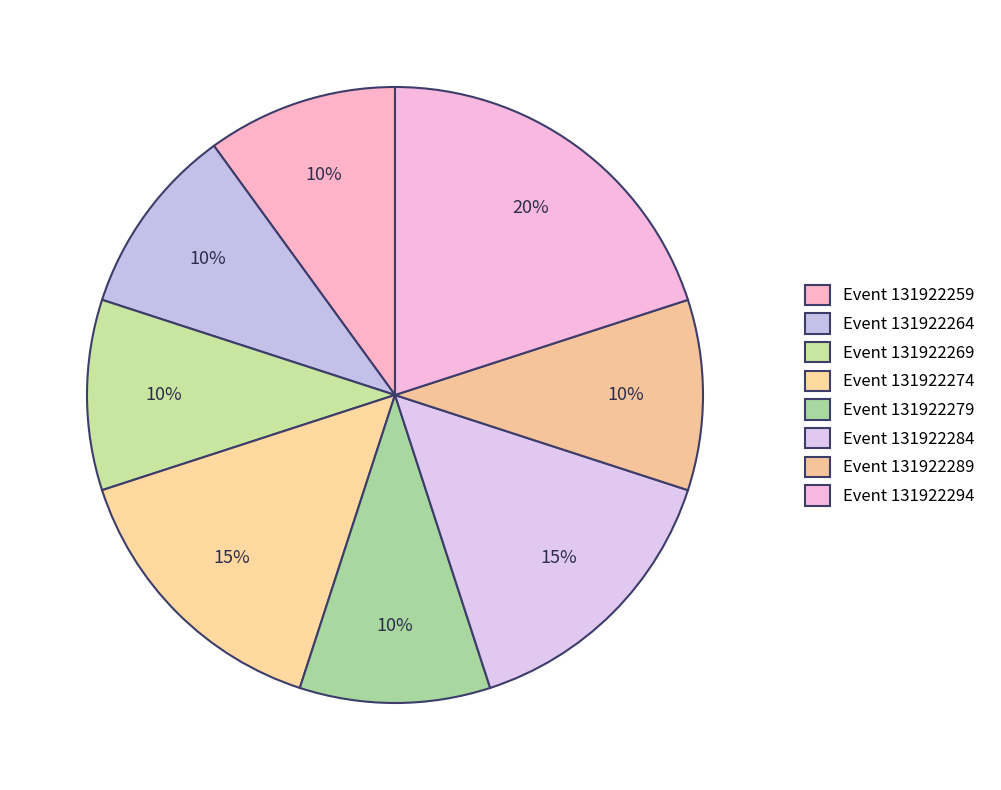

How many slices are in this pie chart?

8